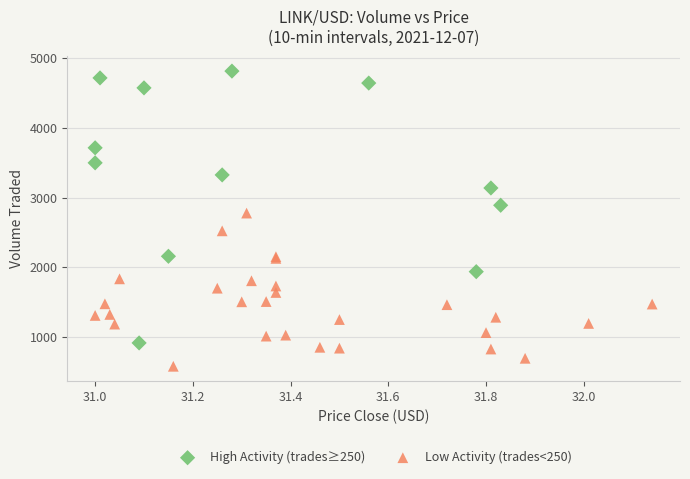

What are all the series names shown in the legend?

High Activity (trades≥250), Low Activity (trades<250)